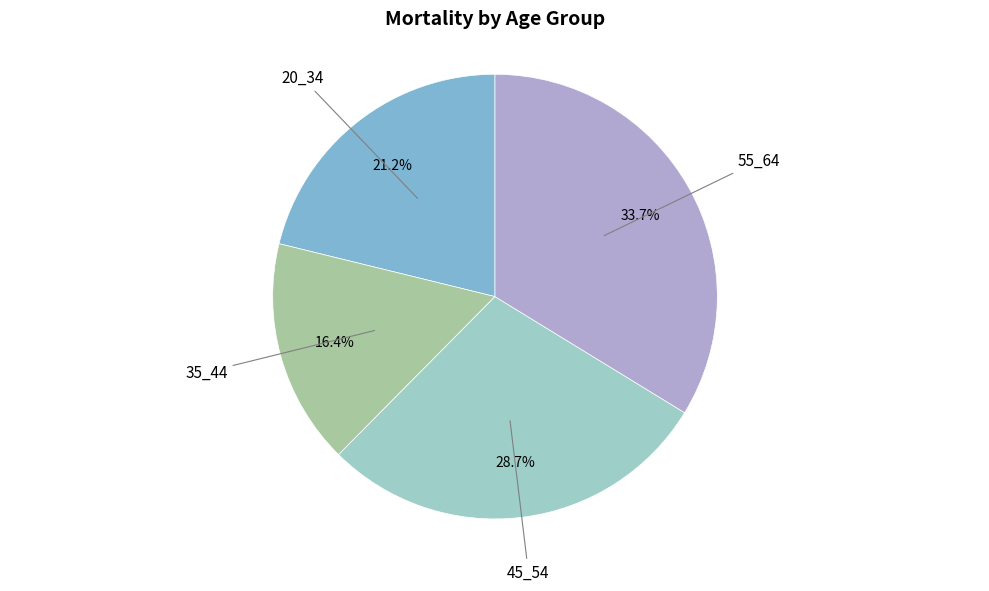

Is there any slice that represents more than half of the pie?

No